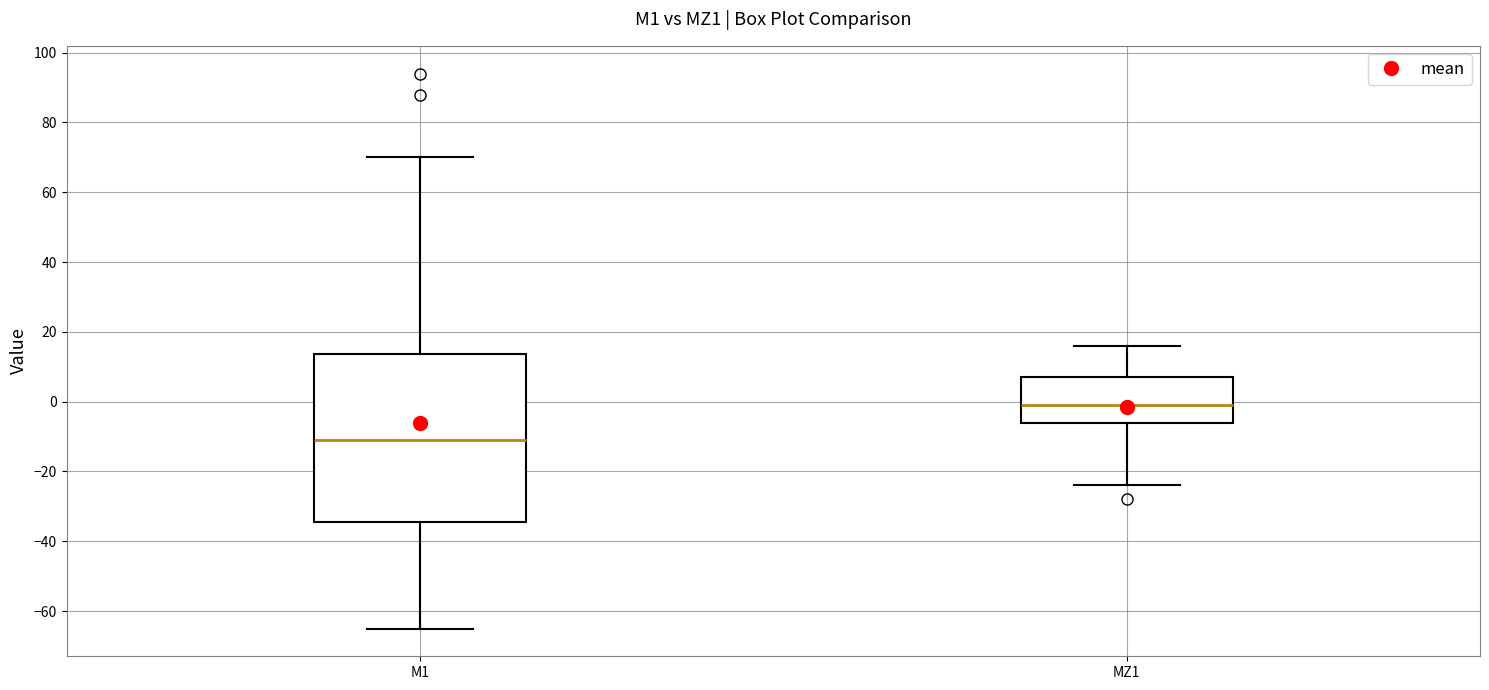

Which box has the lowest median line?

M1